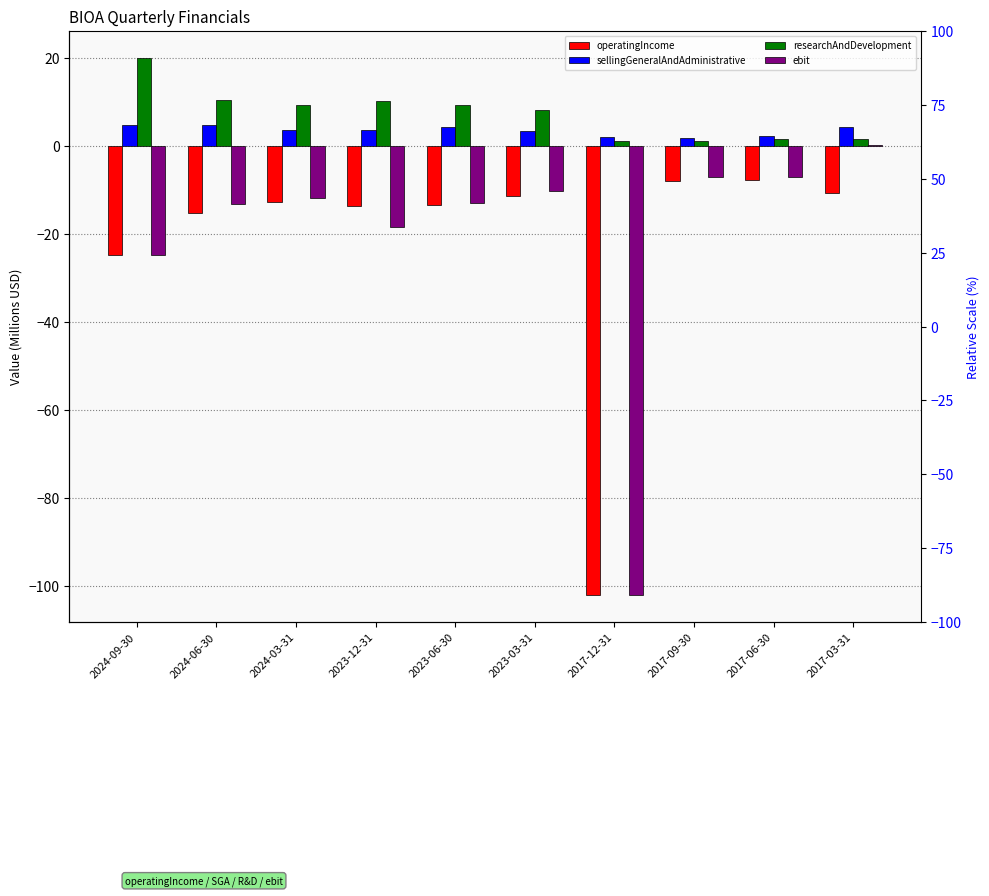

How many groups of bars are there?

10